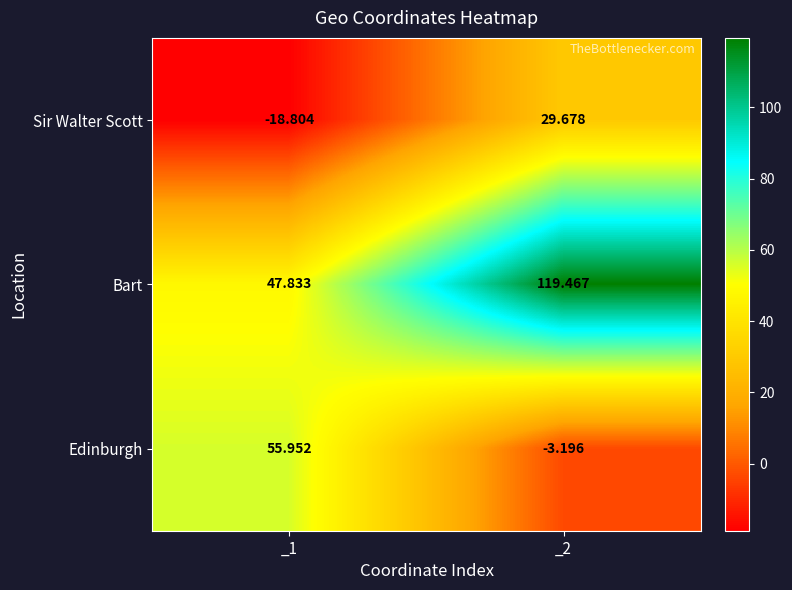

Which series changed the most between _1 and _2?

Bart